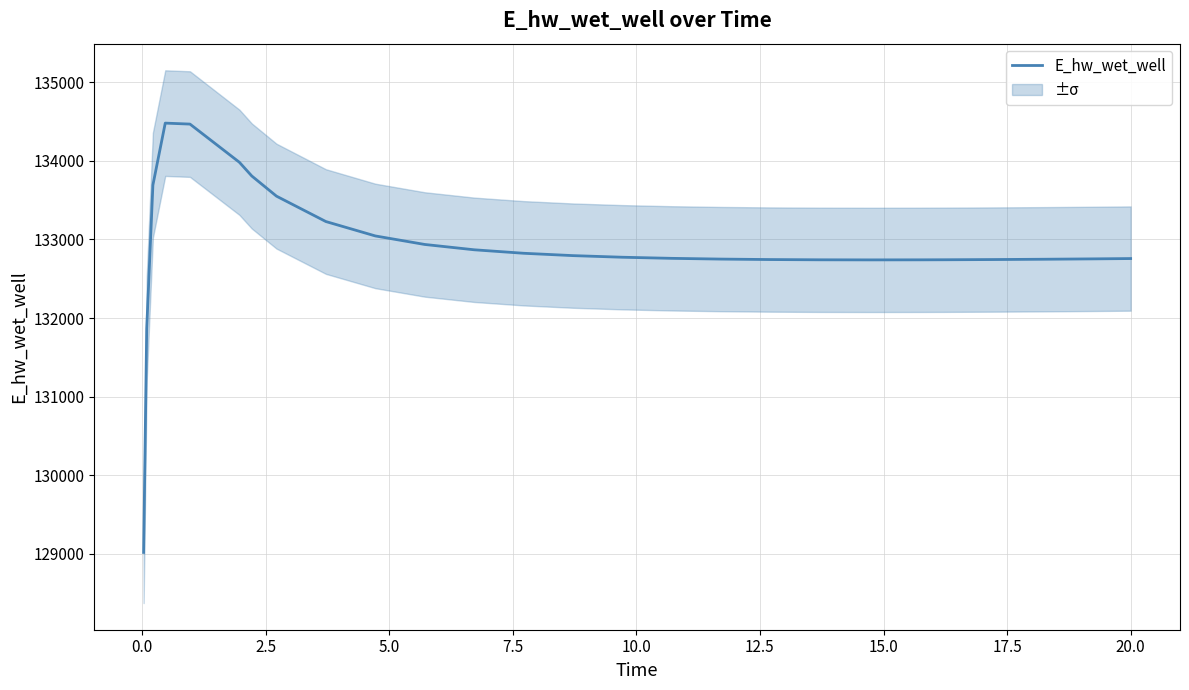

What is the maximum value for E_hw_wet_well?

134481.8